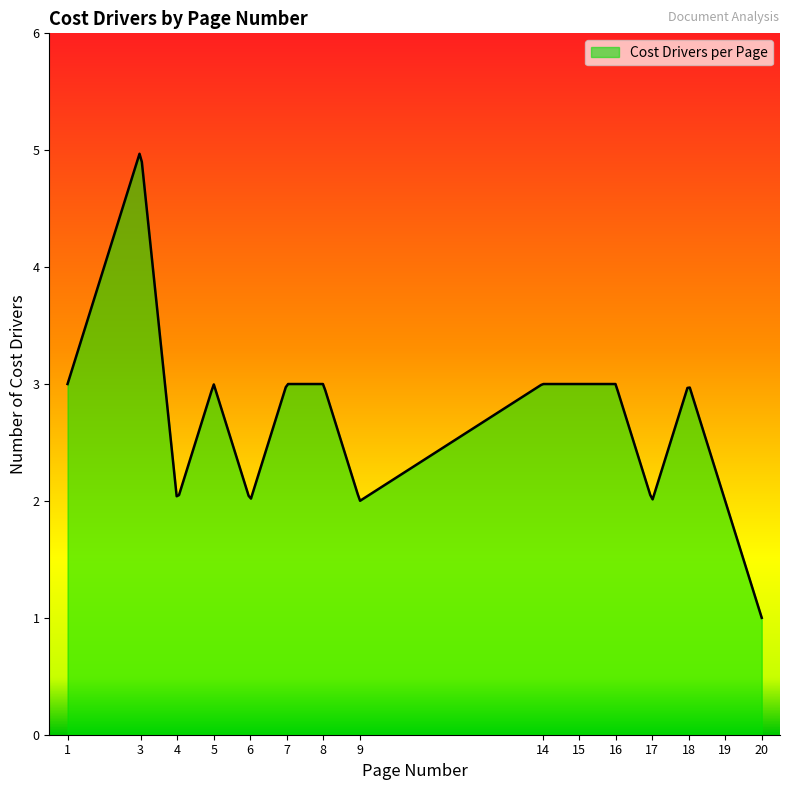

What is the difference between the maximum and minimum values?

4.0